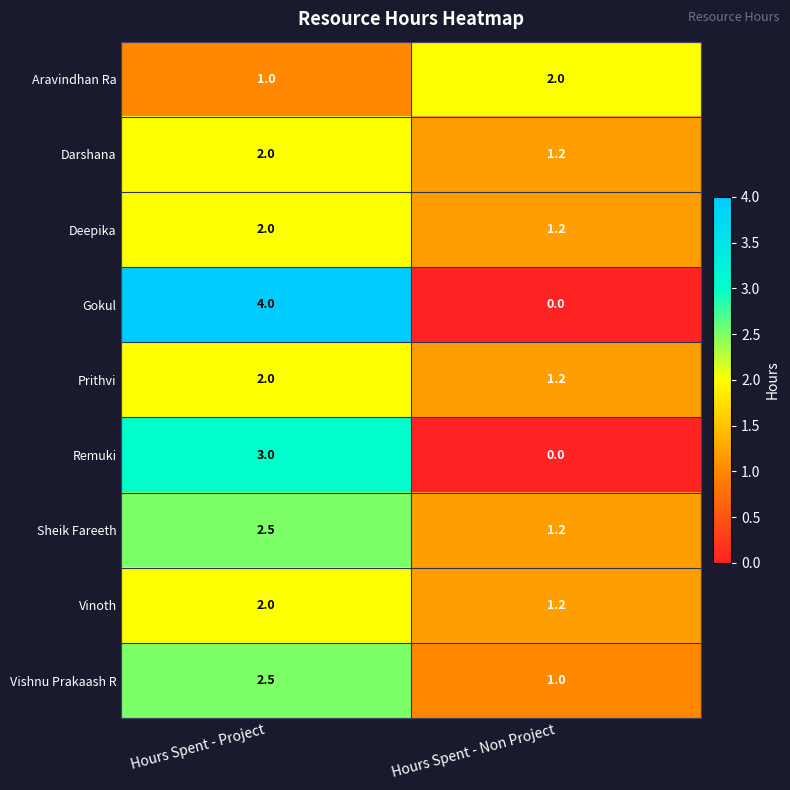

What is the sum of all Vishnu Prakaash R values?

3.5